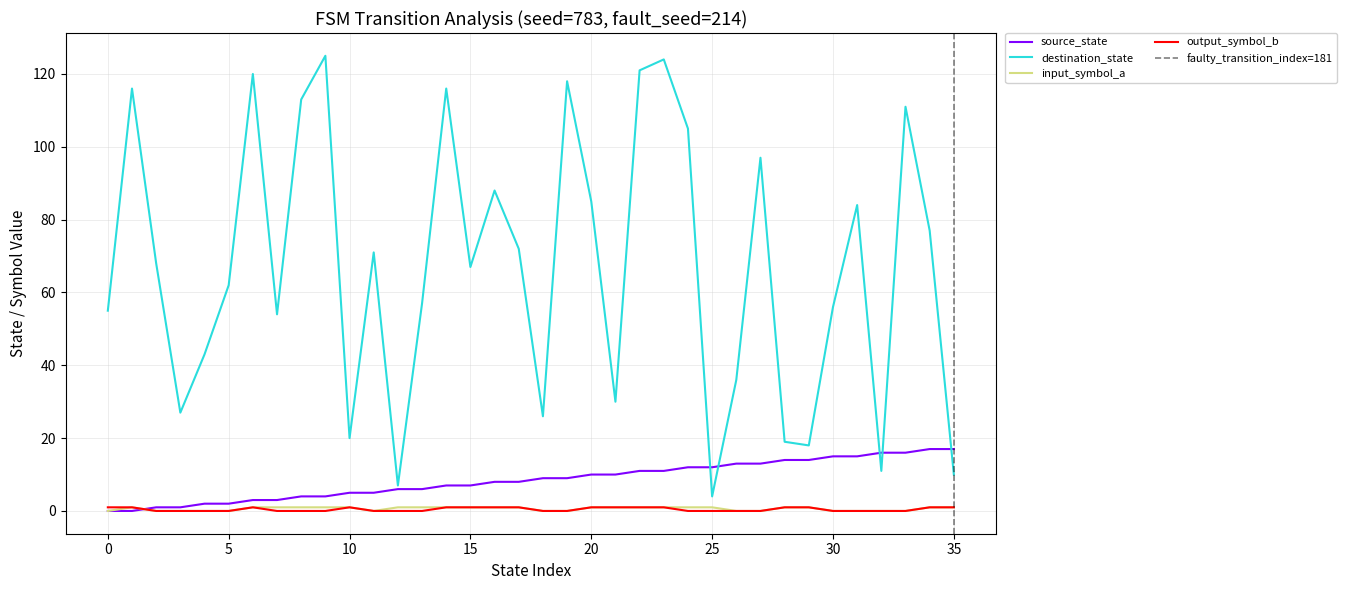

Rank the series at 2 from lowest to highest value.

input_symbol_a, output_symbol_b, source_state, destination_state